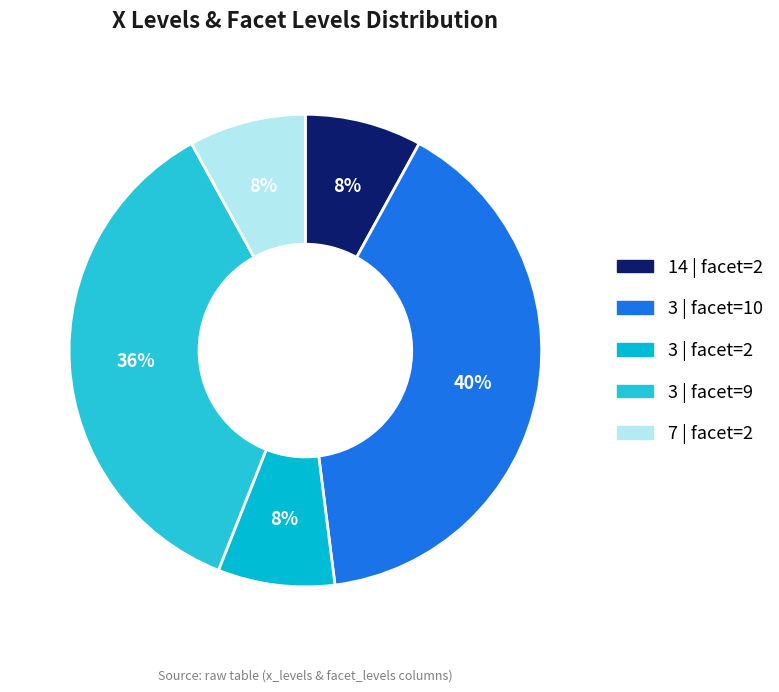

Does any single category account for the majority?

No